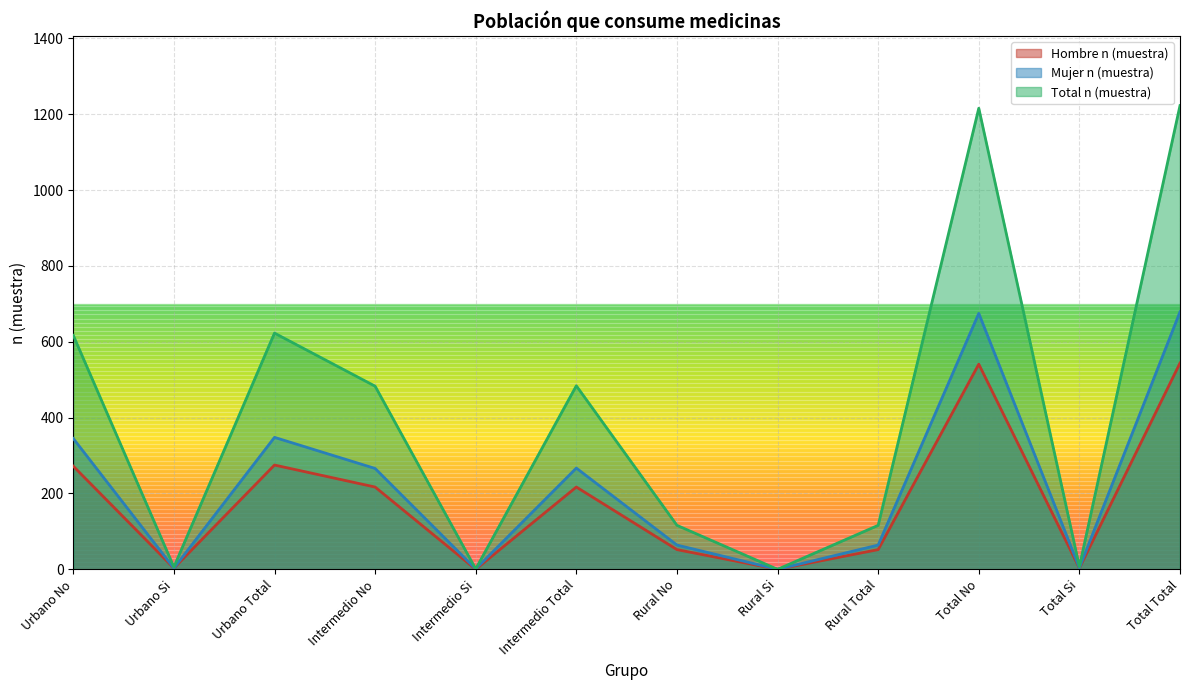

True or false: Mujer n (muestra) has more than 1 interior local peaks.

True